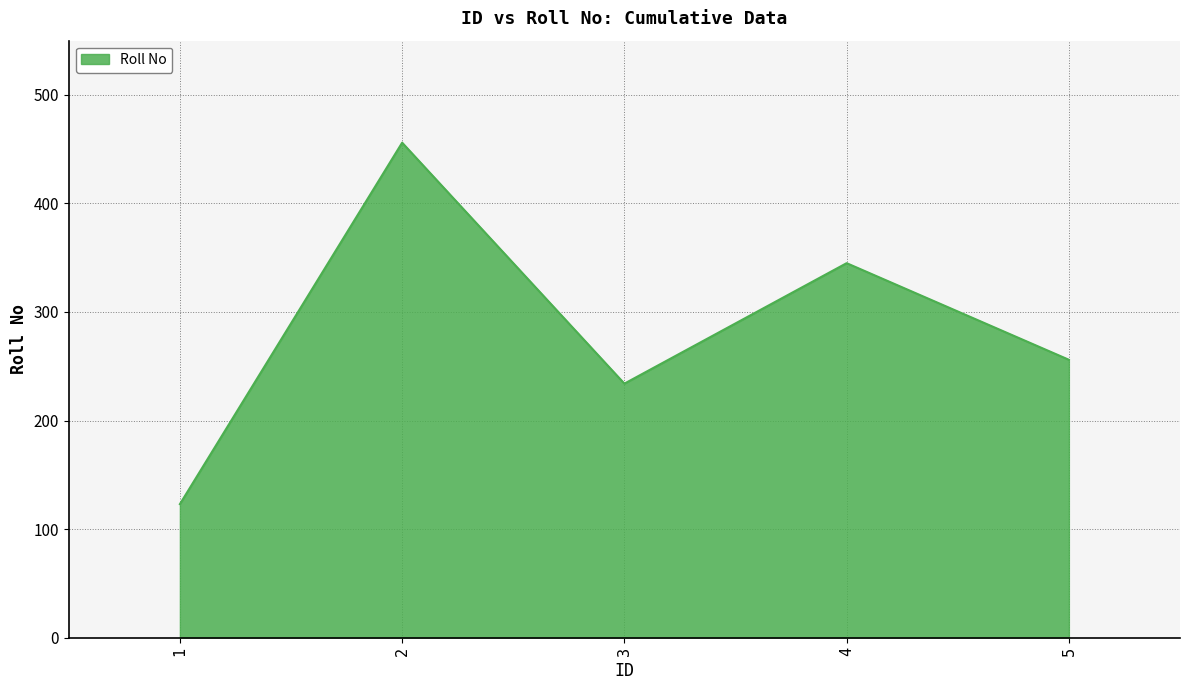

Reading left to right, transcribe all the data shown in this chart.

1=123	2=456	3=234	4=345	5=256